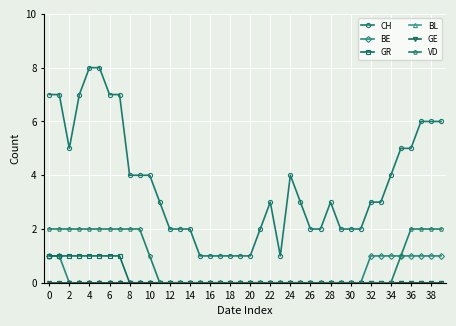

True or false: VD and CH intersect in this chart.

False